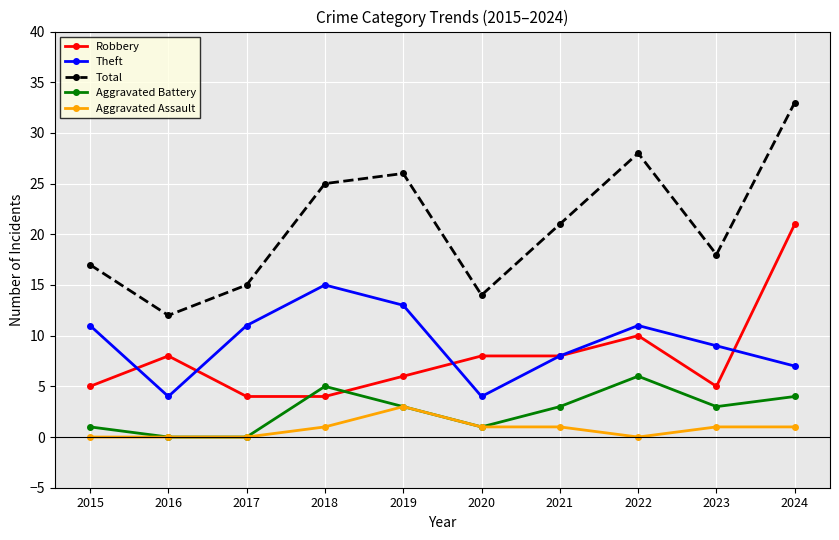

What is the sum of the Total values at 2018 and 2024?

58